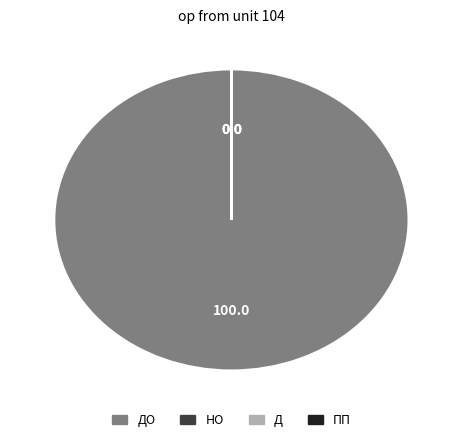

Is there any slice that represents more than half of the pie?

Yes